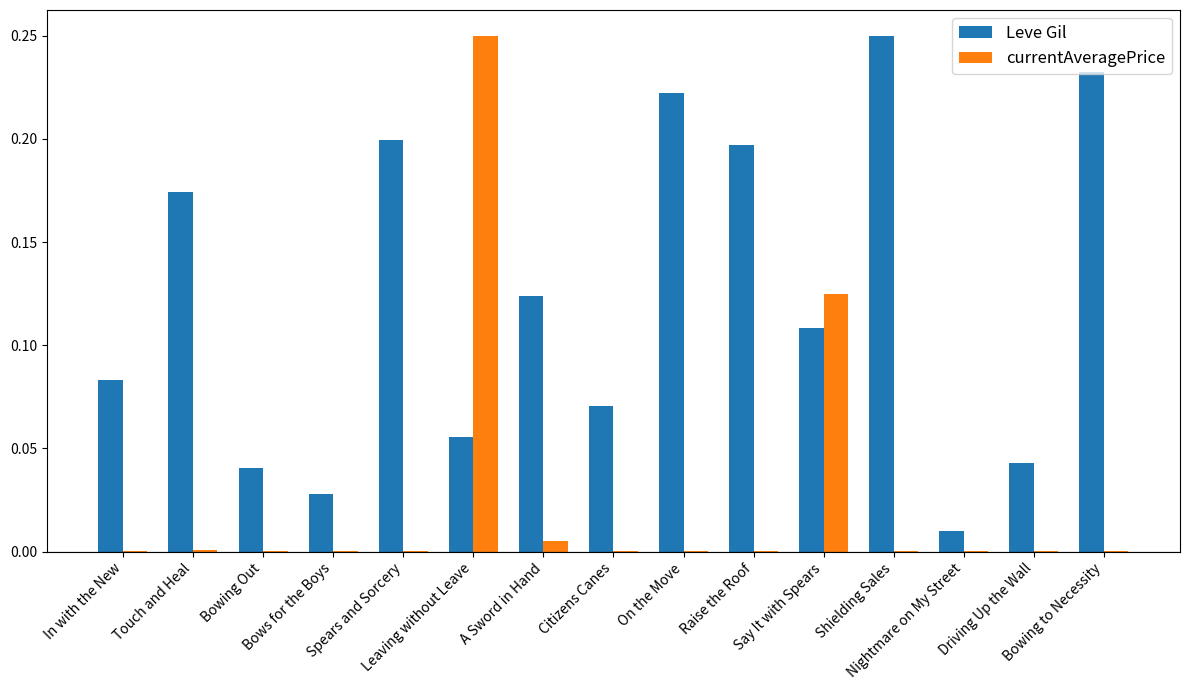

What is the sum of all currentAveragePrice values?

0.4